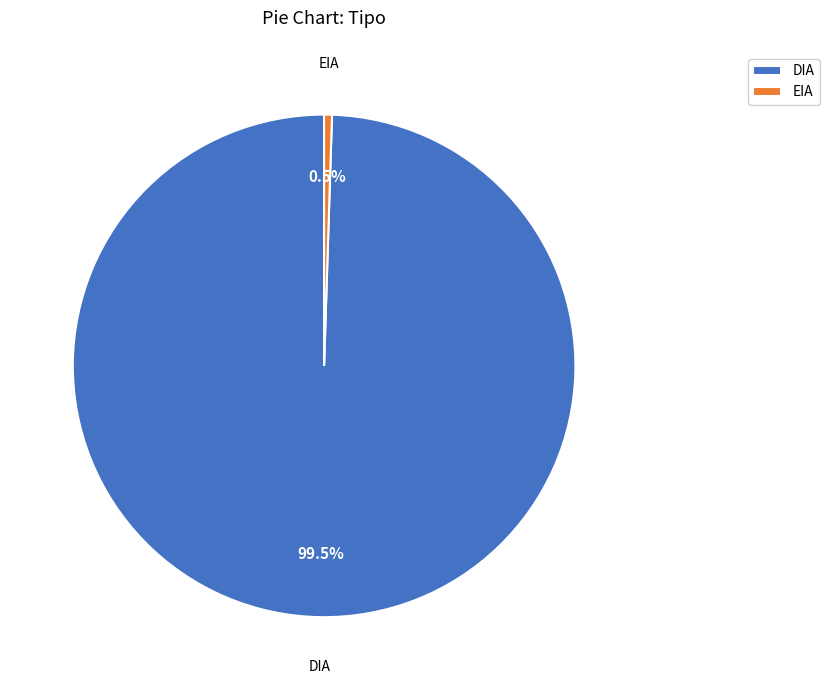

What percentage do DIA and EIA together represent?

100.0%